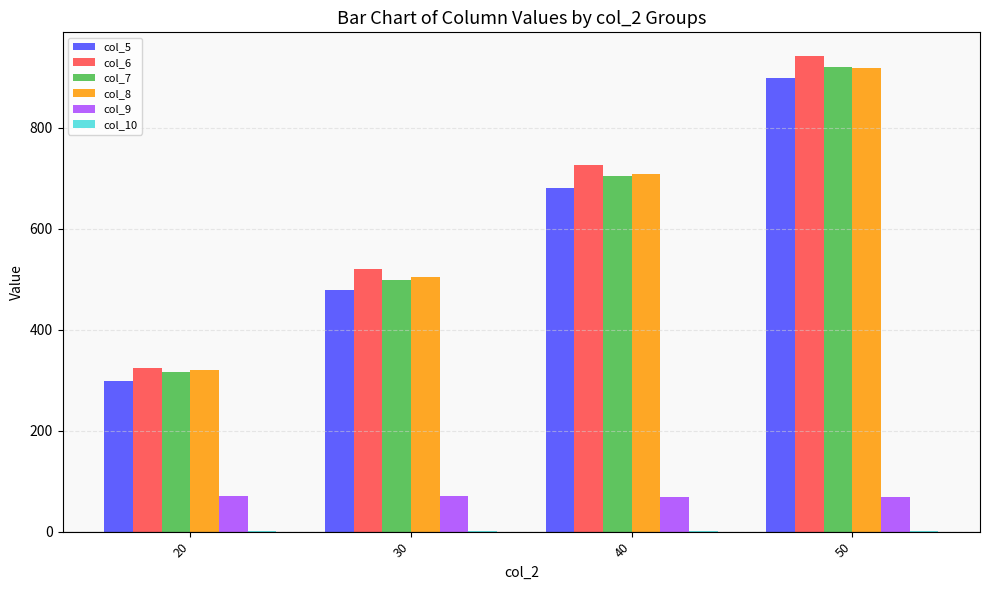

What is the greatest value displayed?

941.6